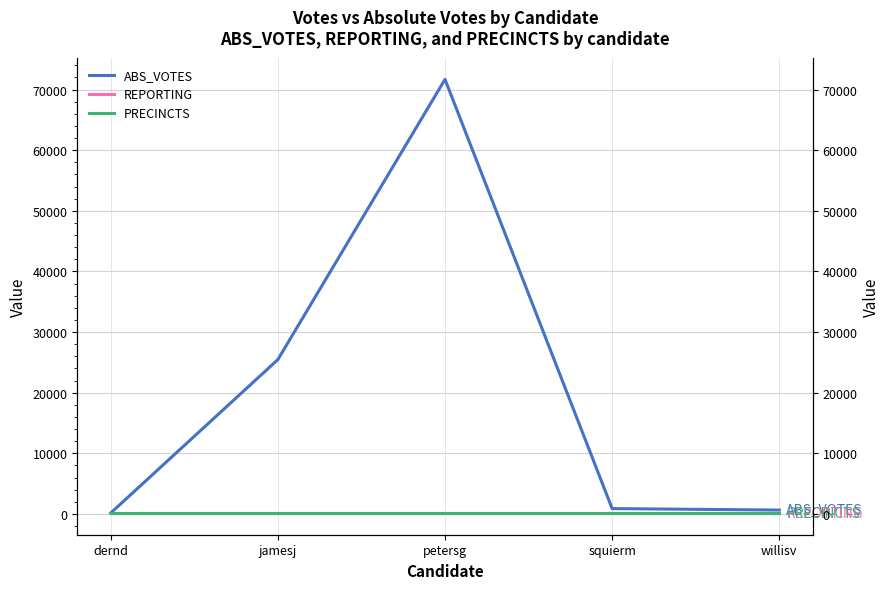

Which series has the largest range (max minus min)?

ABS_VOTES